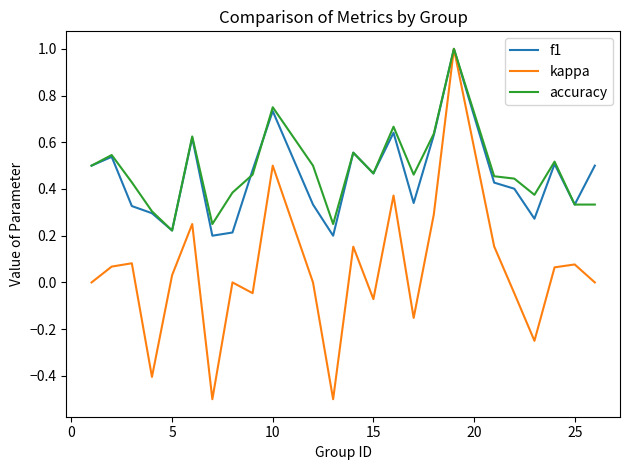

Which series has the largest range (max minus min)?

kappa